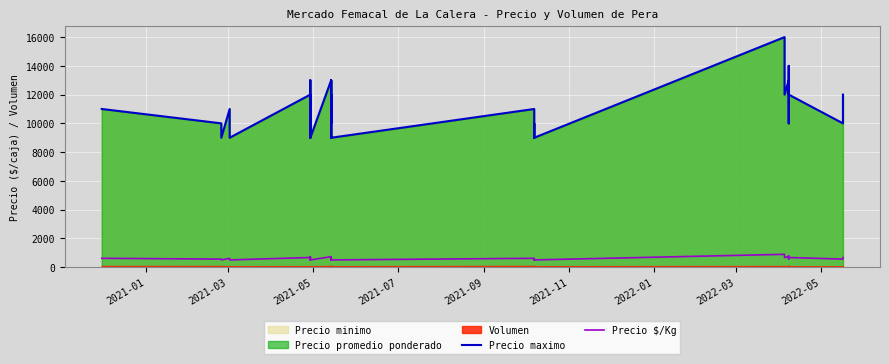

What is the difference between the second highest and second lowest values in the Precio maximo series?

6000